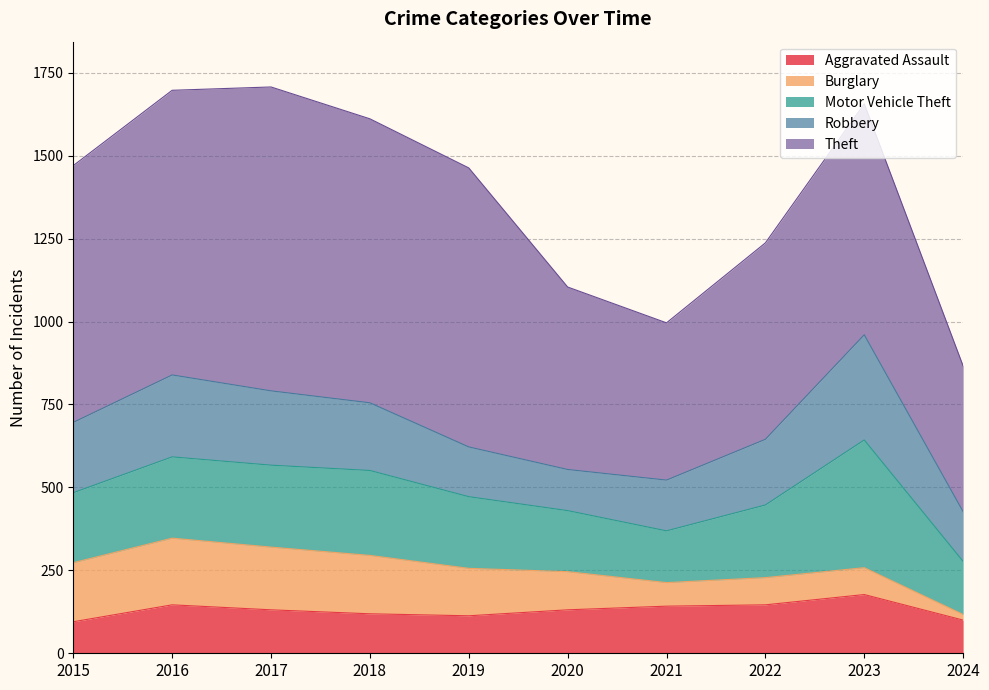

What is the total value across all series at 2021?

996